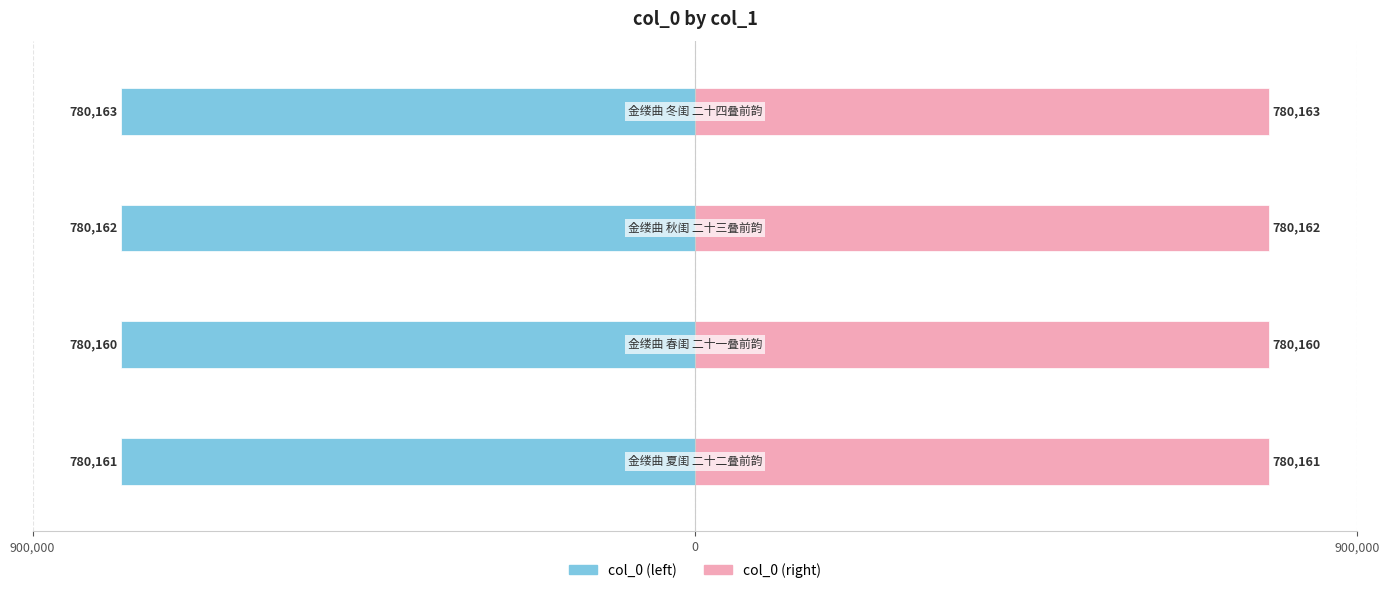

Count the col_0 (right) values in the range 780161 to 780163.

3